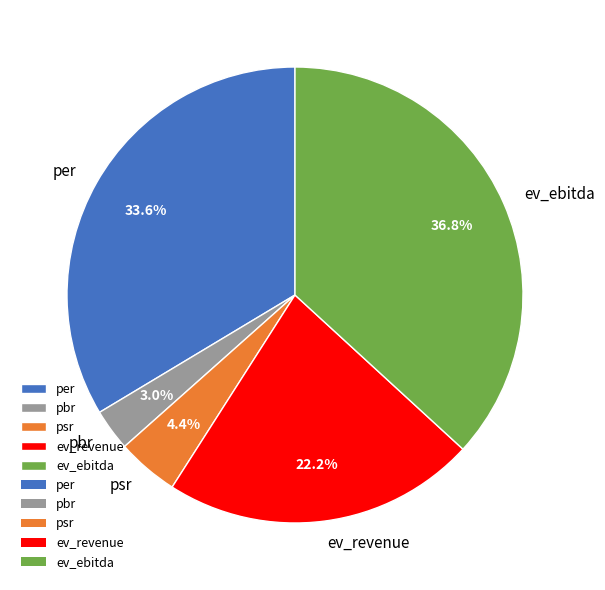

What portion of the pie excludes psr?

95.6%